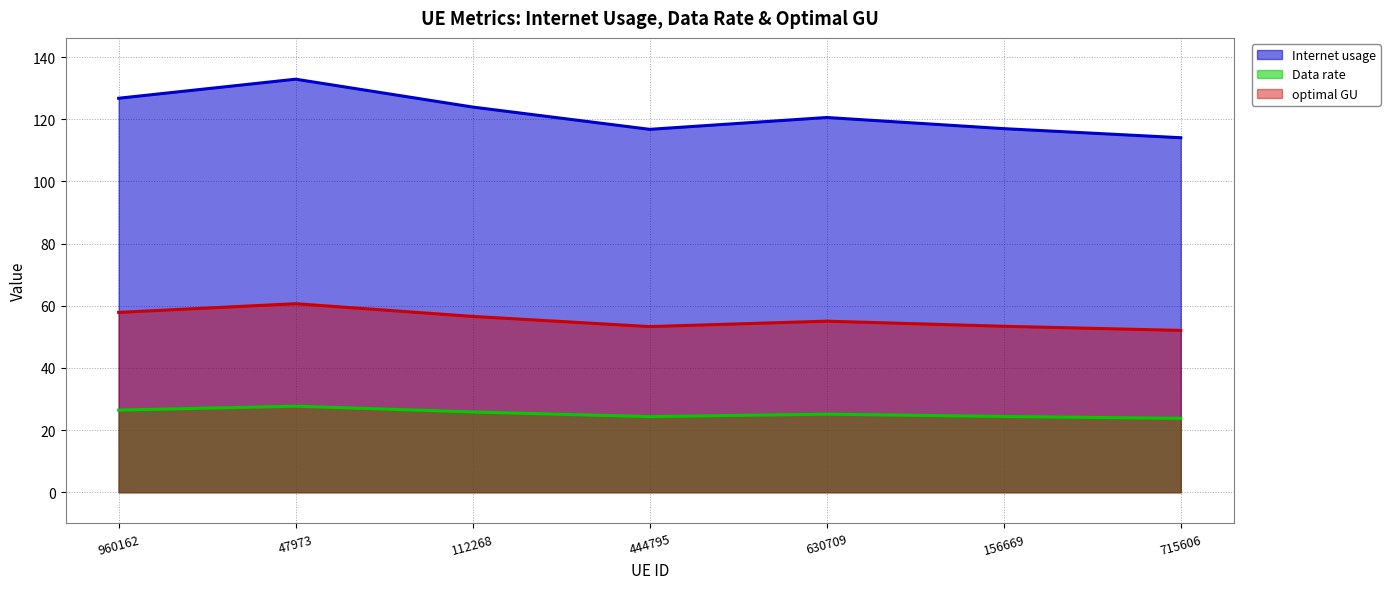

Count the number of categories in the chart.

7